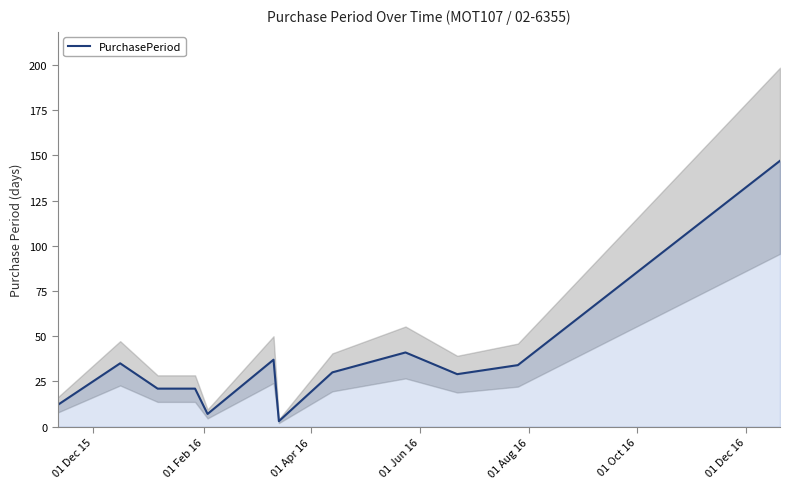

How many lines are shown in the chart?

1